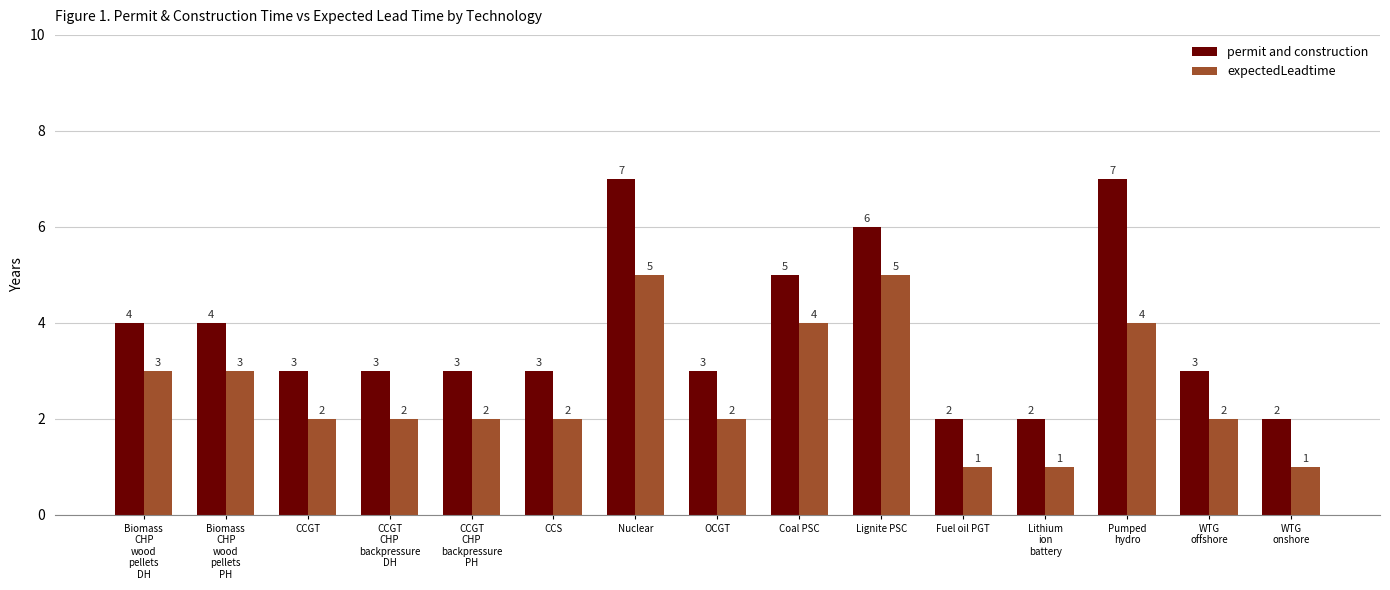

How many data points does each series have?

15